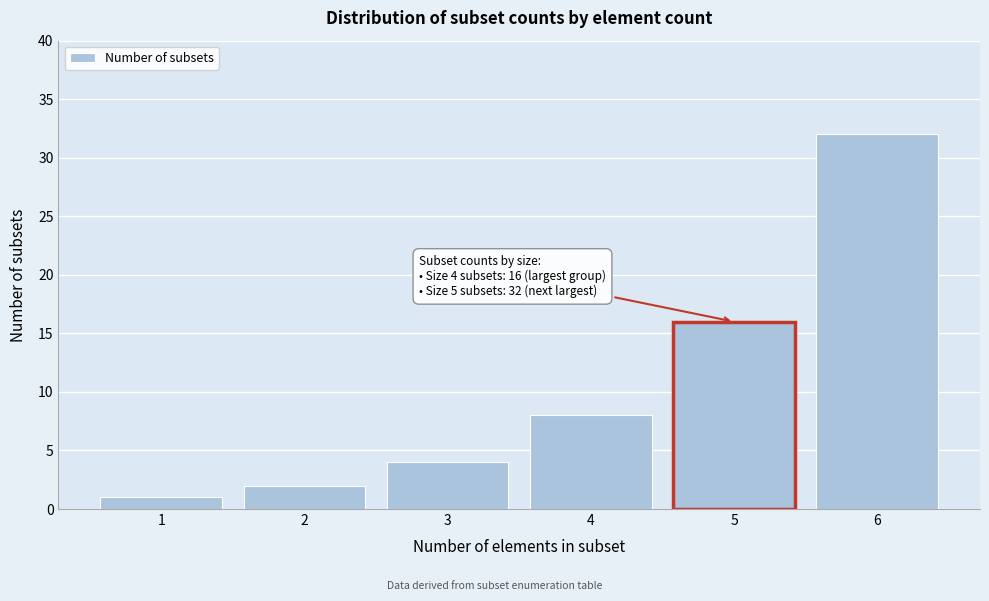

Reading left to right, extract all data points from this chart.

1=1	2=2	3=4	4=8	5=16	6=32